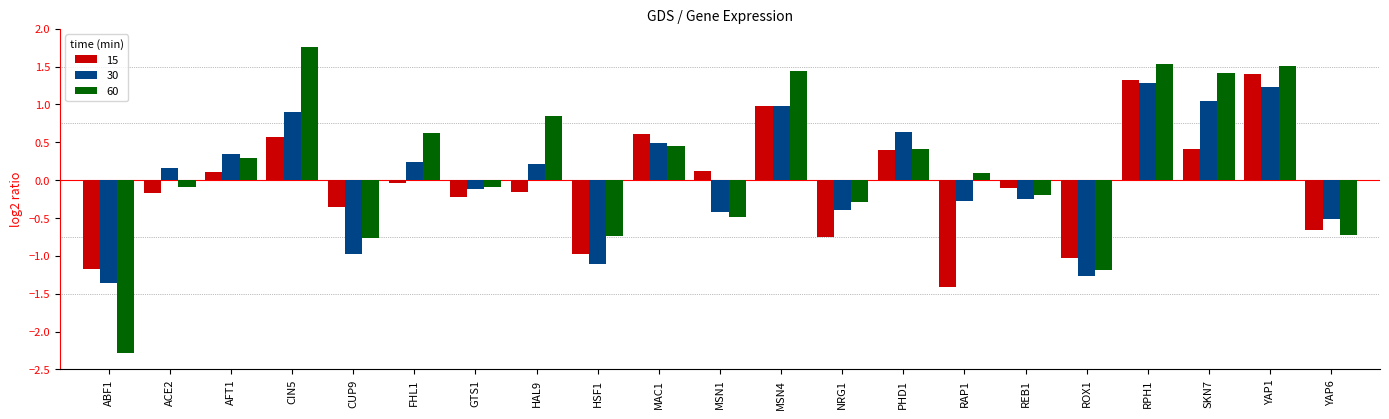

What are all the series names shown in the legend?

15, 30, 60